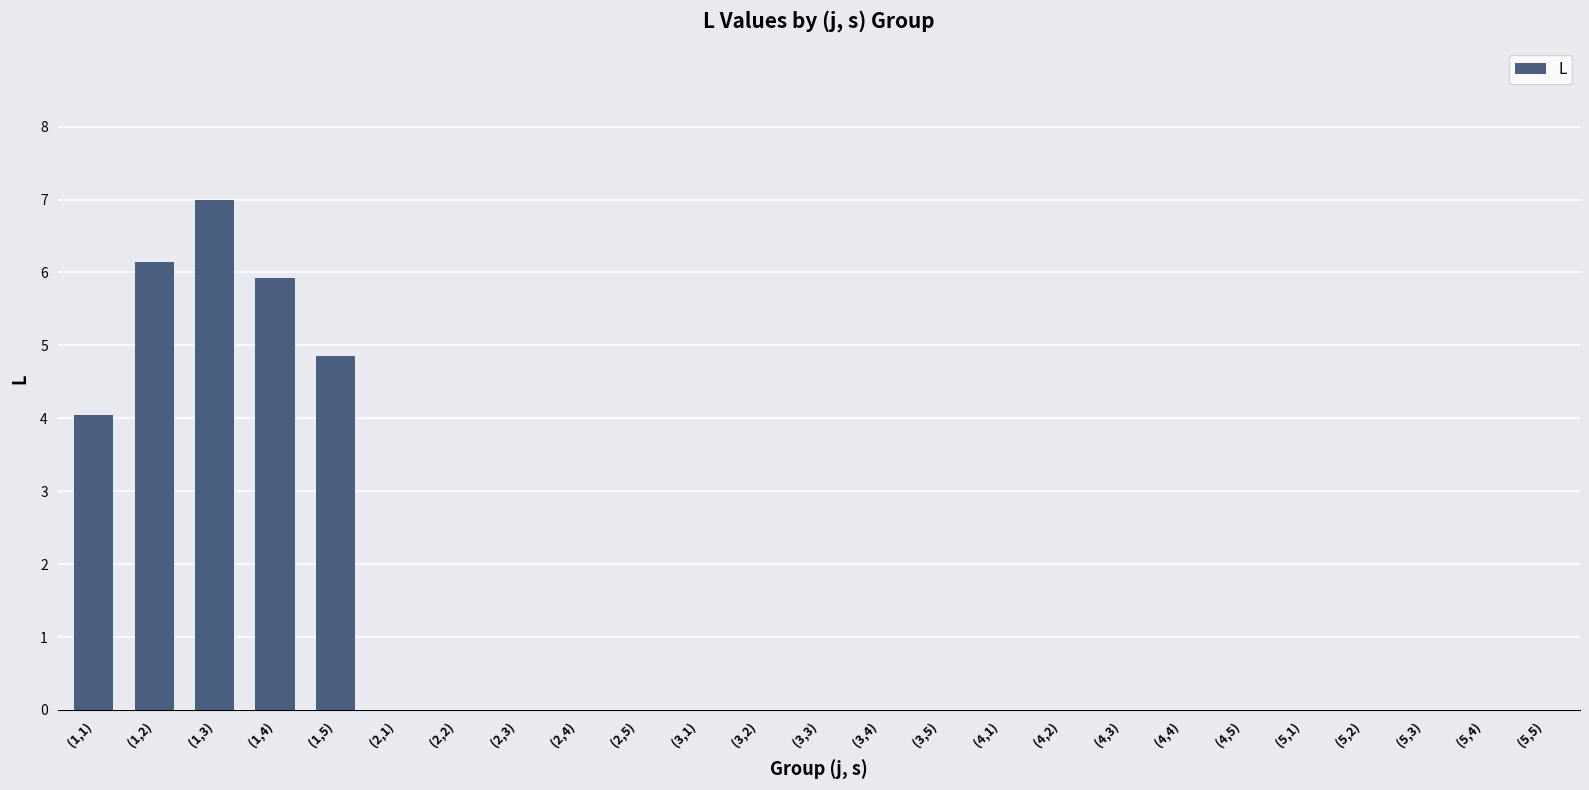

What is the sum of all values?

28.0